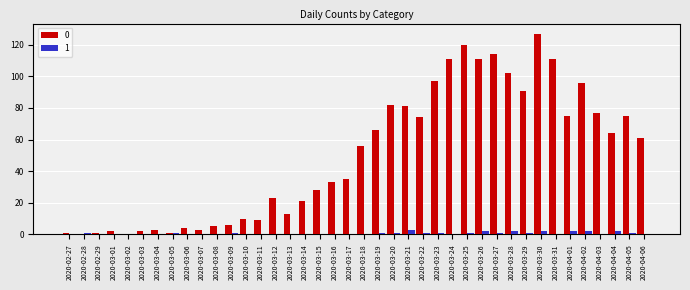

Are the bars horizontal?

No